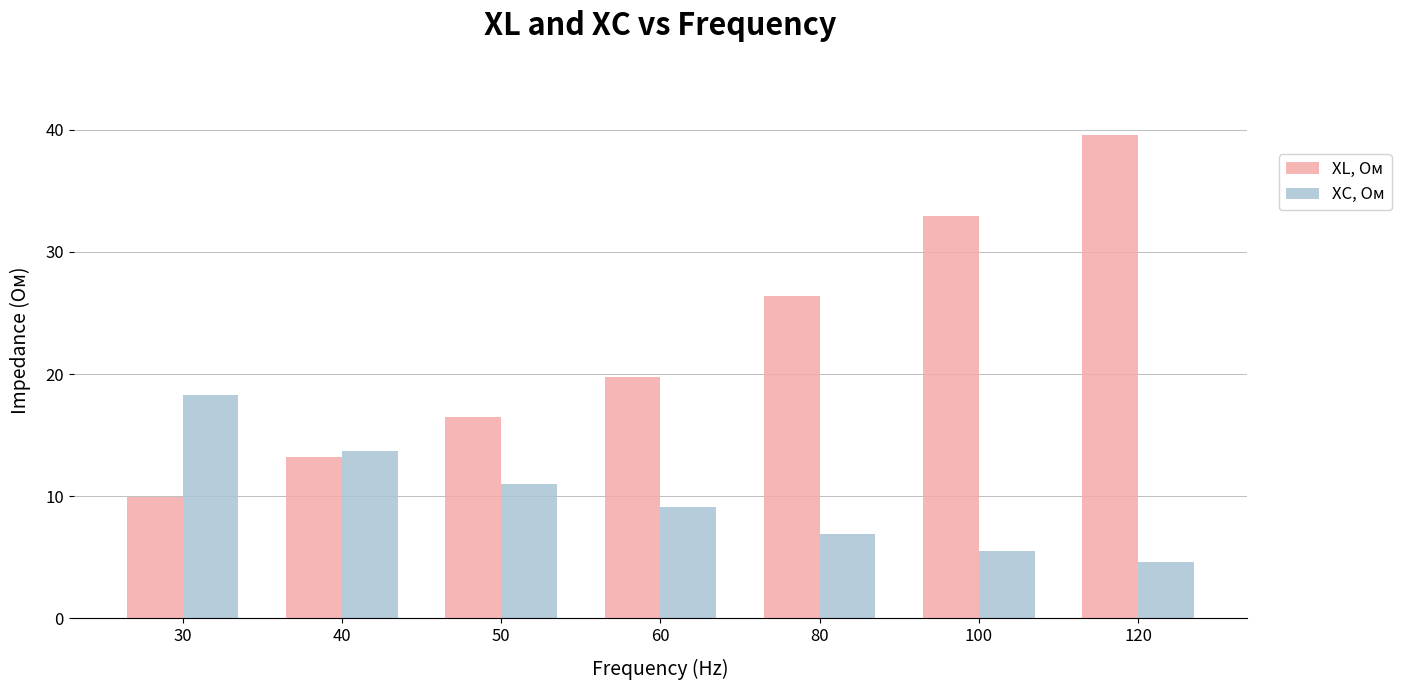

What is the approximate value of XL, Ом at 120?

39.6